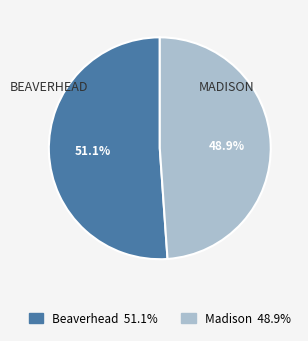

Which slice is the smallest?

Madison